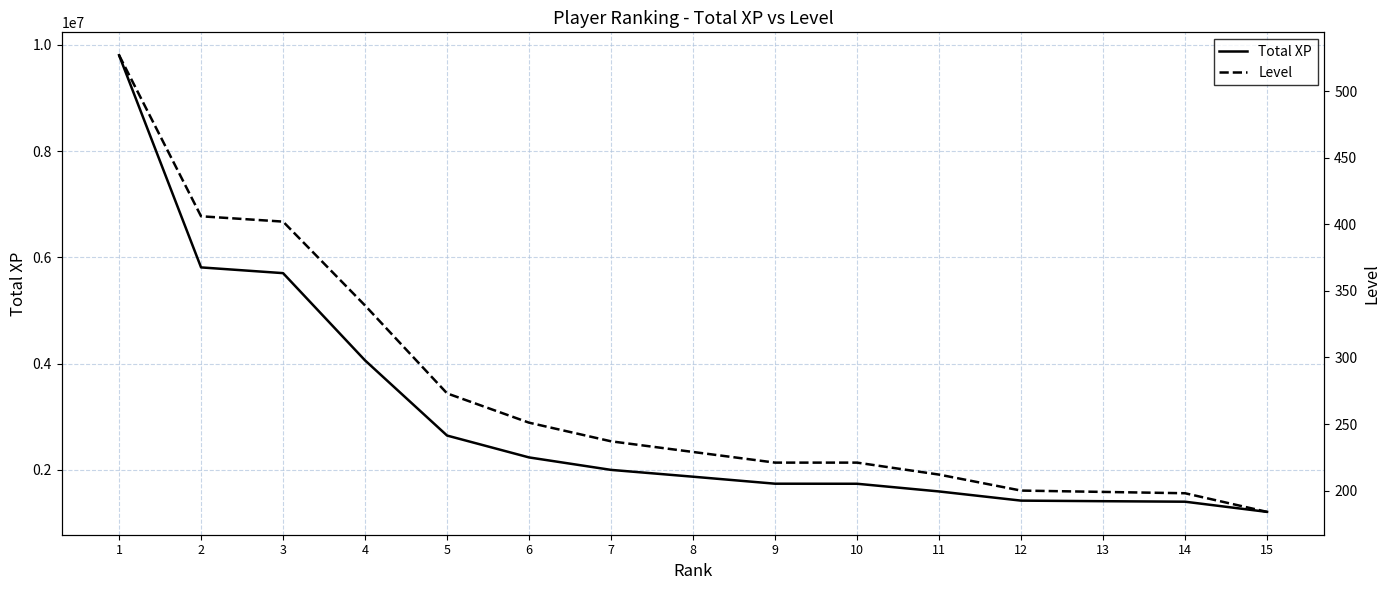

How many values in the Level series are below 229?

7